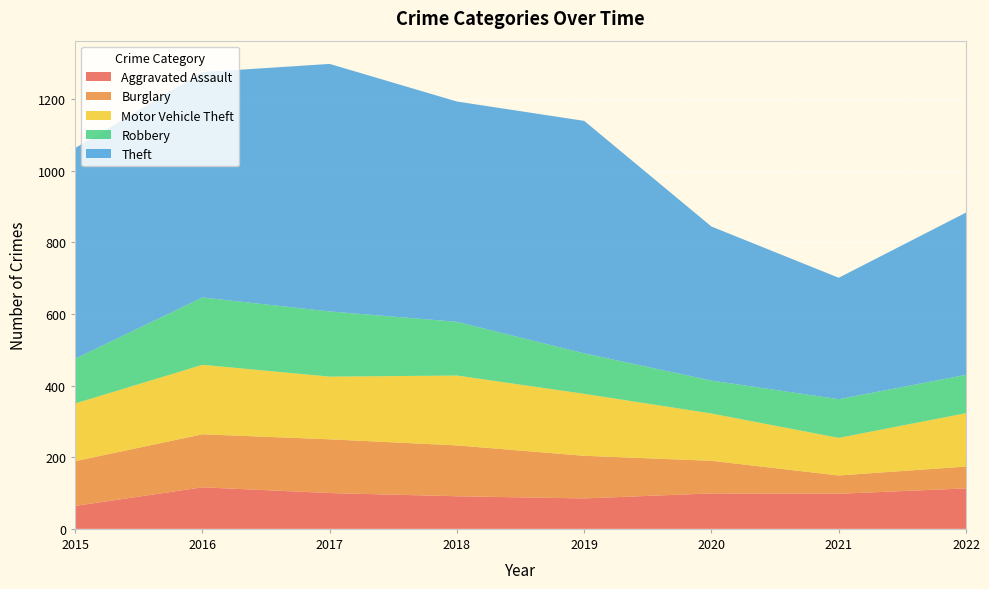

Reading left to right, list all the values displayed in this chart.

Aggravated Assault: 2015=64	2016=116	2017=100	2018=91	2019=85	2020=99	2021=98	2022=113
Burglary: 2015=125	2016=148	2017=150	2018=142	2019=119	2020=91	2021=51	2022=61
Motor Vehicle Theft: 2015=161	2016=194	2017=175	2018=195	2019=173	2020=132	2021=105	2022=149
Robbery: 2015=125	2016=188	2017=182	2018=150	2019=113	2020=92	2021=108	2022=107
Theft: 2015=588	2016=629	2017=691	2018=615	2019=649	2020=430	2021=339	2022=453